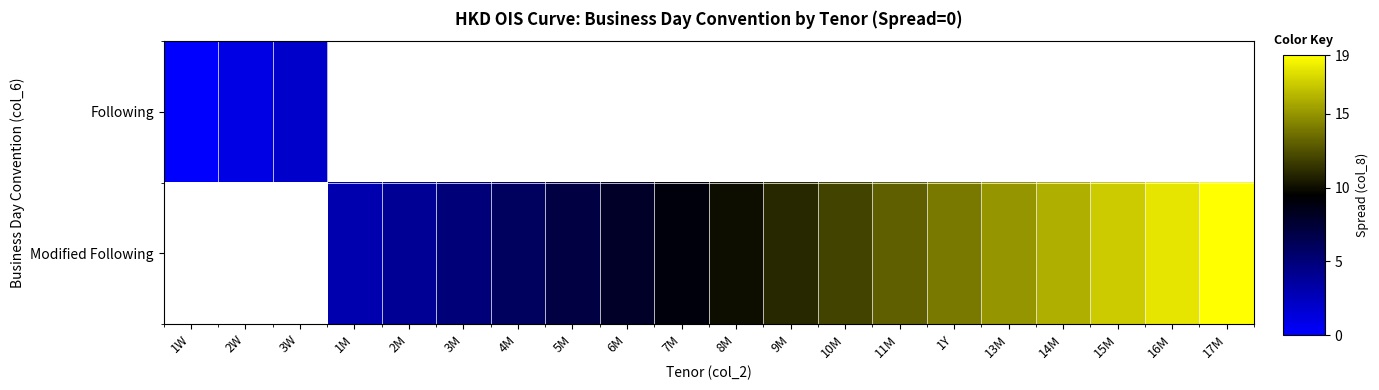

Rank the series at 16M from highest to lowest value.

Following, Modified Following